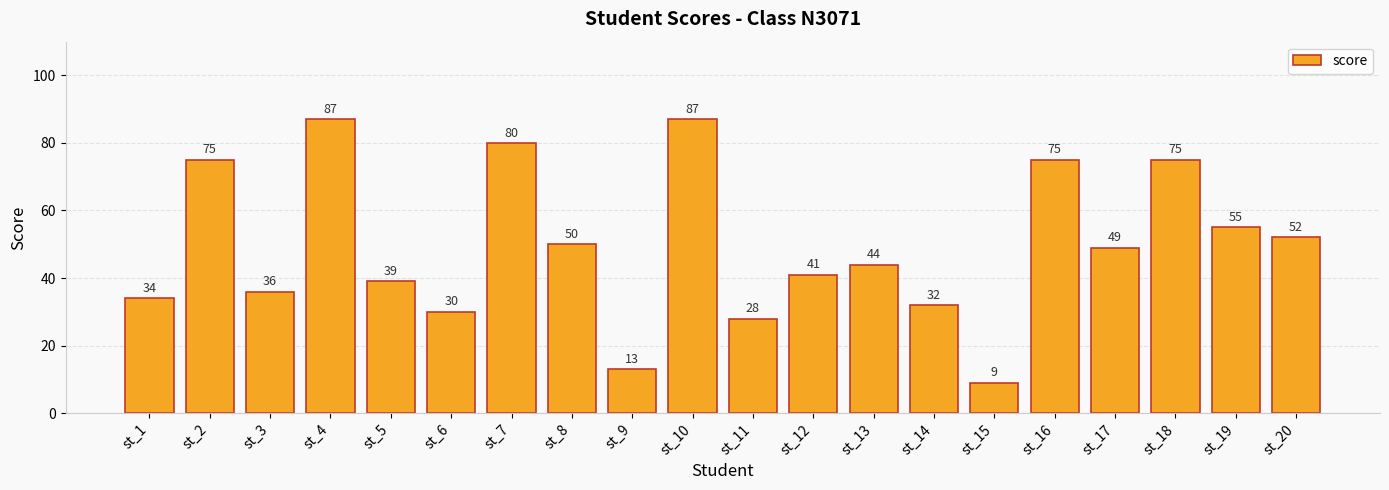

Reading left to right, what are all the values shown in this chart?

st_1=34	st_2=75	st_3=36	st_4=87	st_5=39	st_6=30	st_7=80	st_8=50	st_9=13	st_10=87	st_11=28	st_12=41	st_13=44	st_14=32	st_15=9	st_16=75	st_17=49	st_18=75	st_19=55	st_20=52